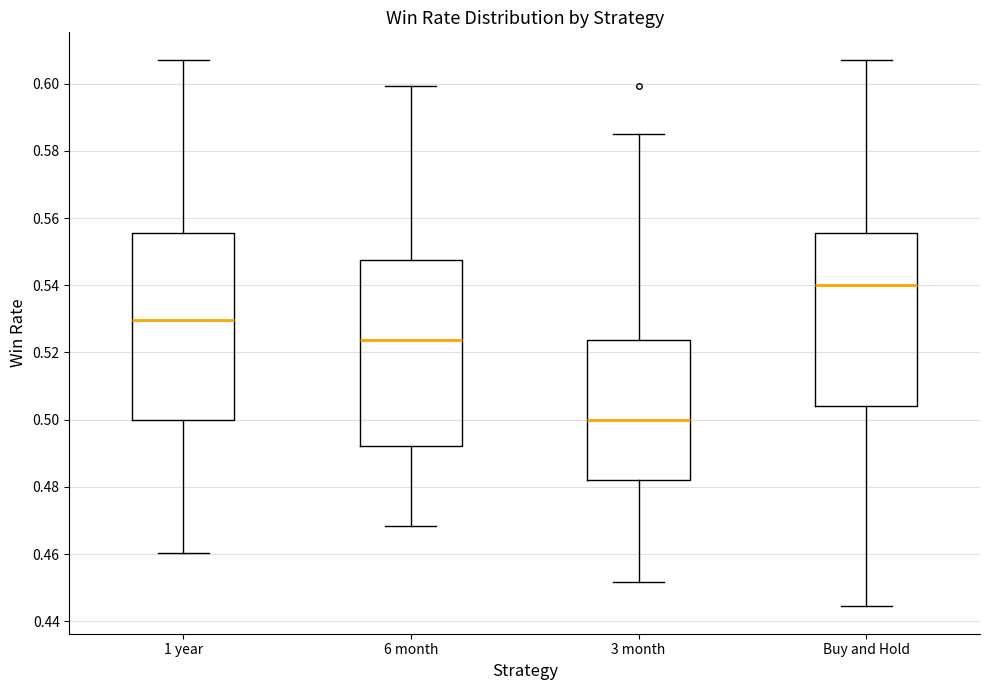

Which box's median line is the highest?

Buy and Hold